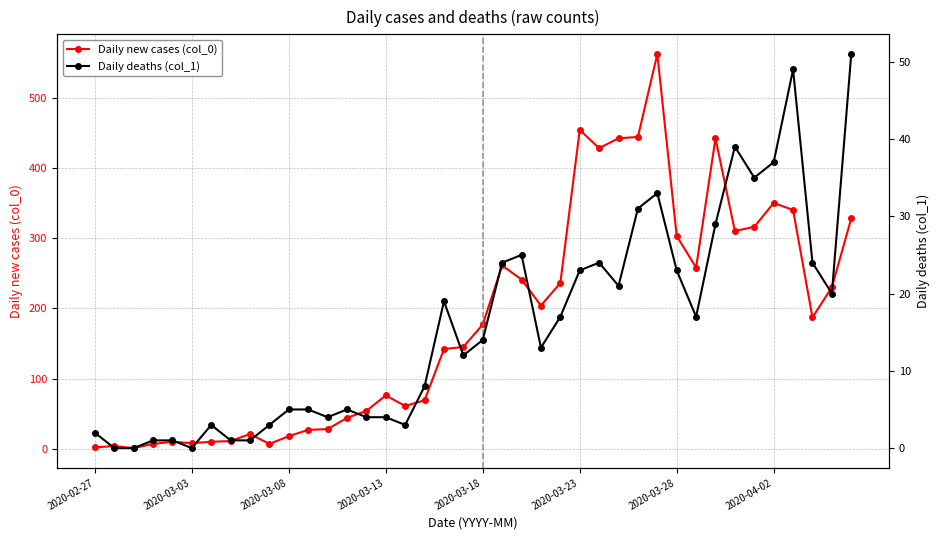

True or false: Daily new cases (col_0) and Daily deaths (col_1) intersect in this chart.

False